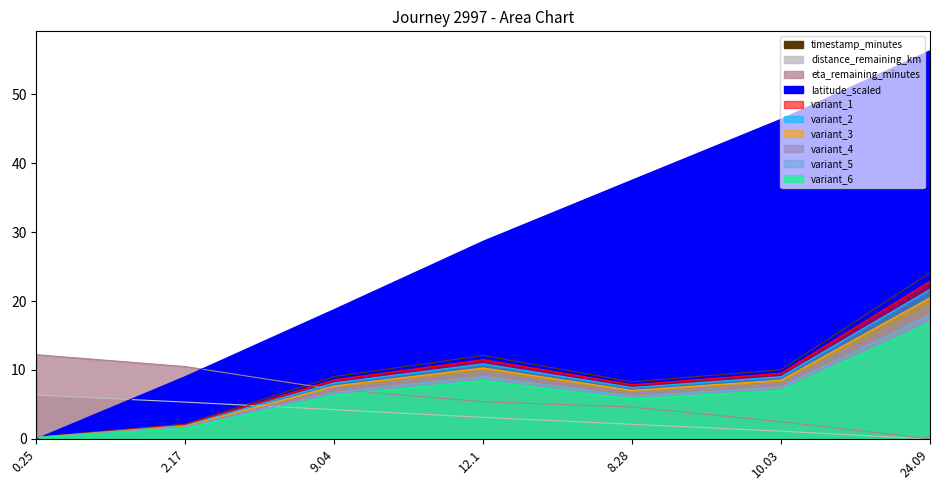

Read the distance_remaining_km value at 12.1.

3.1